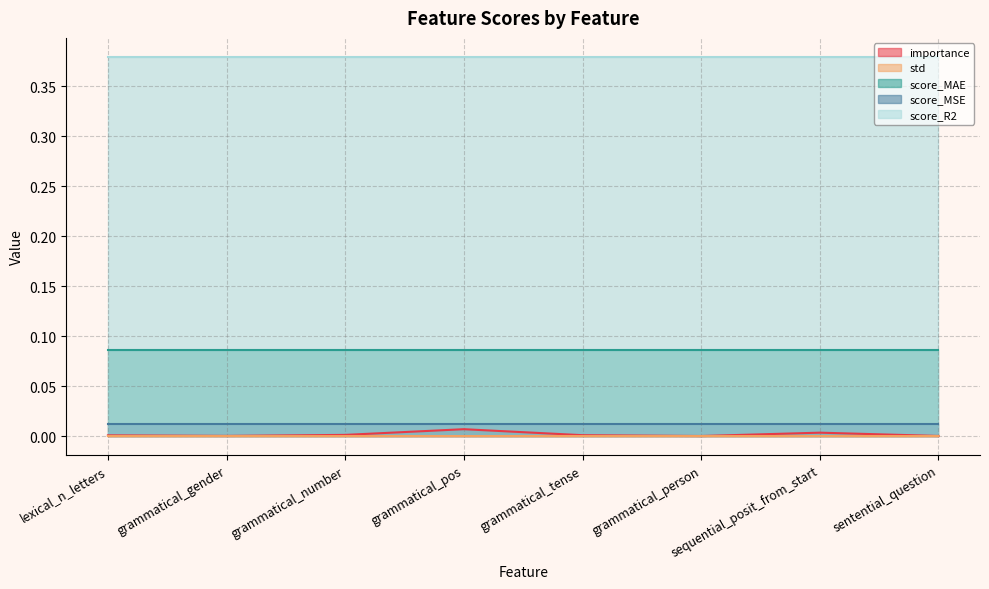

True or false: score_R2 and std cross at least once.

False